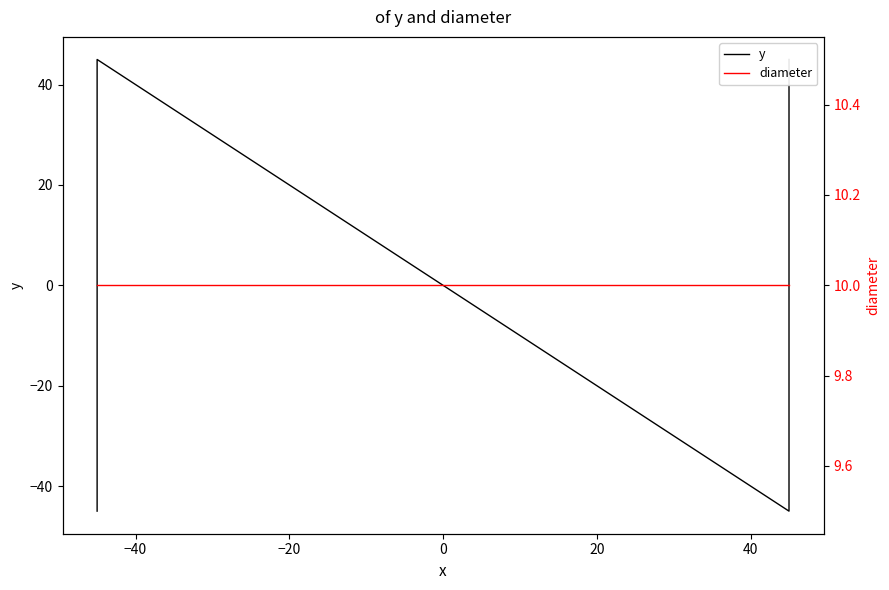

What are all the series names shown in the legend?

y, diameter